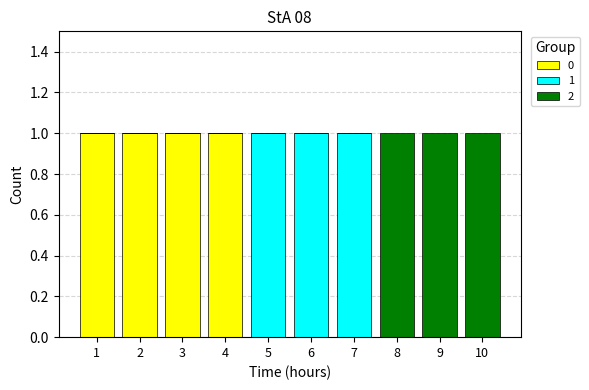

Reading left to right, what are the values for 0?

1=1	2=1	3=1	4=1	5=0	6=0	7=0	8=0	9=0	10=0